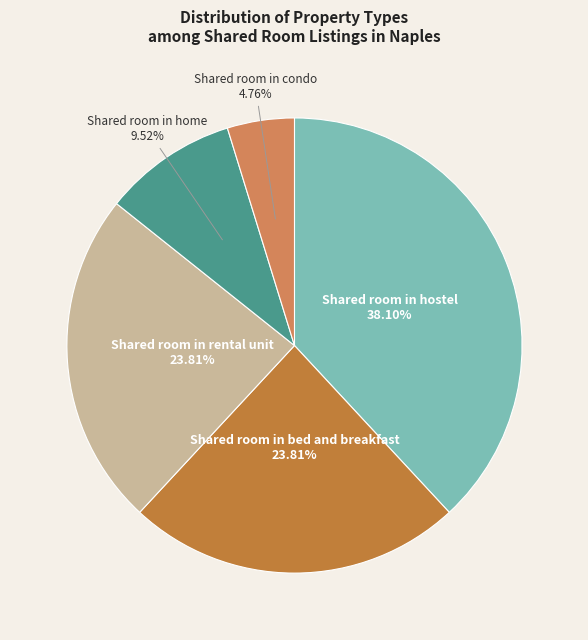

How many segments does this pie chart have?

5